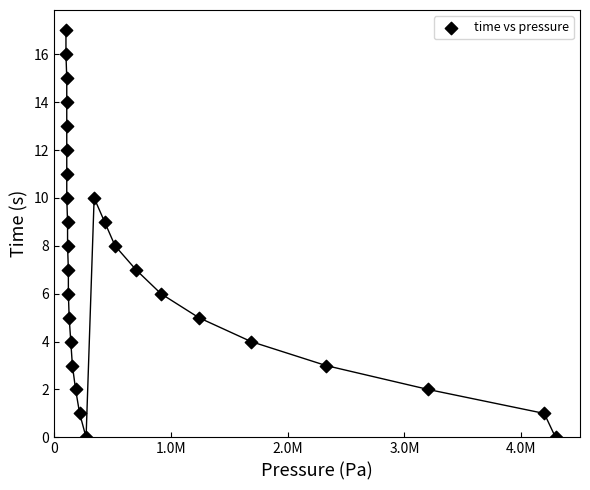

What is the range of Y values (max minus min)?

17